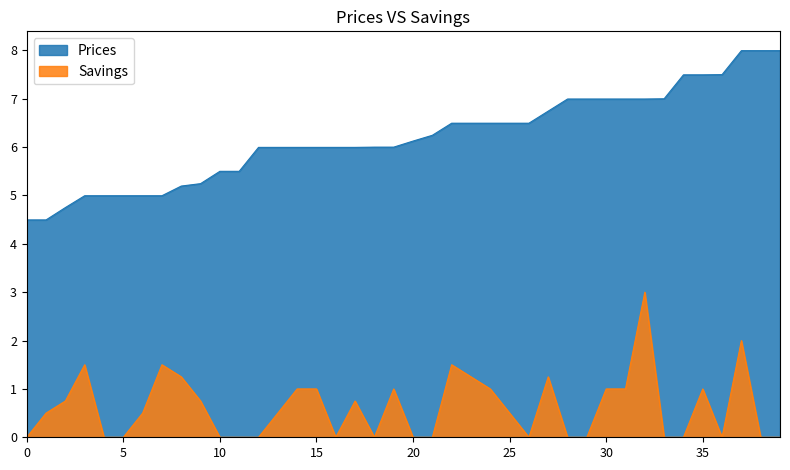

Reading left to right, extract all data points from this chart.

Prices: 0=4.5	1=4.5	2=4.7	3=5.0	4=5.0	5=5.0	6=5.0	7=5.0	8=5.2	9=5.2	10=5.5	11=5.5	12=6.0	13=6.0	14=6.0	15=6.0	16=6.0	17=6.0	18=6.0	19=6.0	20=6.1	21=6.2	22=6.5	23=6.5	24=6.5	25=6.5	26=6.5	27=6.7	28=7.0	29=7.0	30=7.0	31=7.0	32=7.0	33=7.0	34=7.5	35=7.5	36=7.5	37=8.0	38=8.0	39=8.0
Savings: 0=0.0	1=0.5	2=0.8	3=1.5	4=0.0	5=0.0	6=0.5	7=1.5	8=1.2	9=0.8	10=0.0	11=0.0	12=0.0	13=0.5	14=1.0	15=1.0	16=0.0	17=0.8	18=0.0	19=1.0	20=0.0	21=0.0	22=1.5	23=1.2	24=1.0	25=0.5	26=0.0	27=1.2	28=0.0	29=0.0	30=1.0	31=1.0	32=3.0	33=0.0	34=0.0	35=1.0	36=0.0	37=2.0	38=0.0	39=0.0